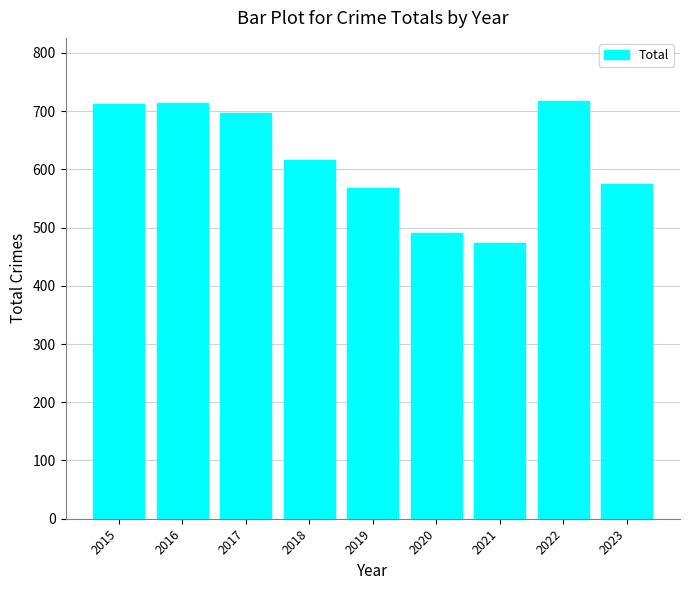

The value at 2019 is 334. True or false?

False